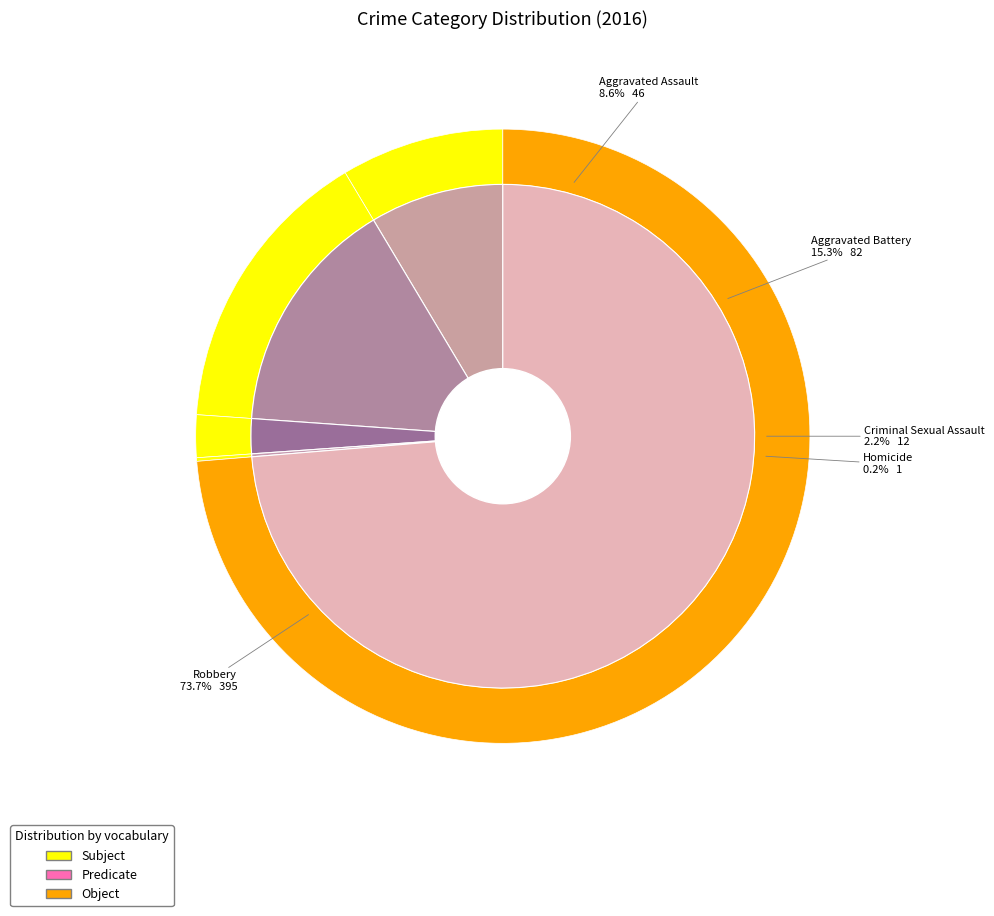

True or false: Homicide accounts for 1% of the total.

False